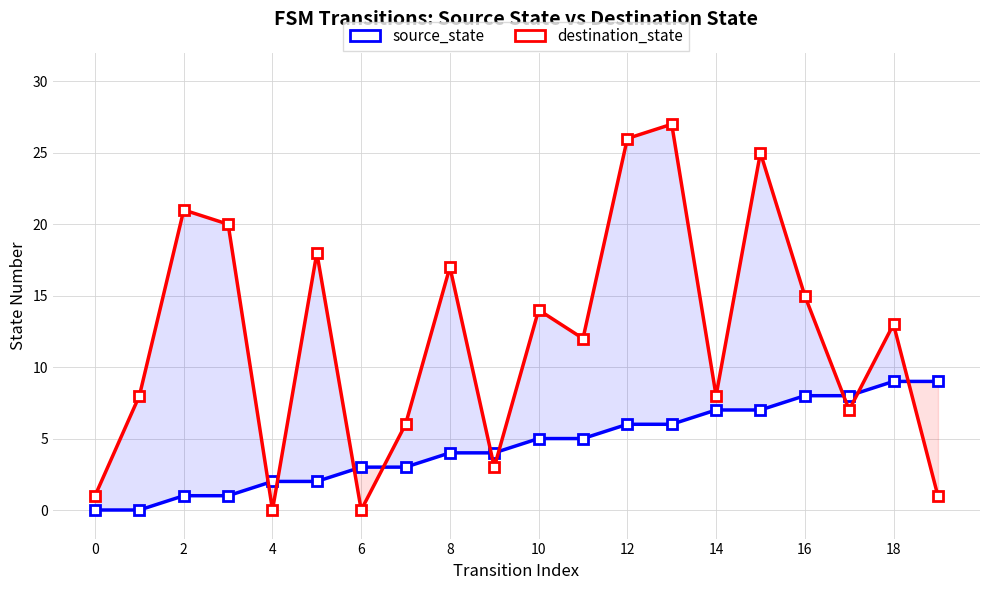

How many values in the destination_state series exceed 13?

9